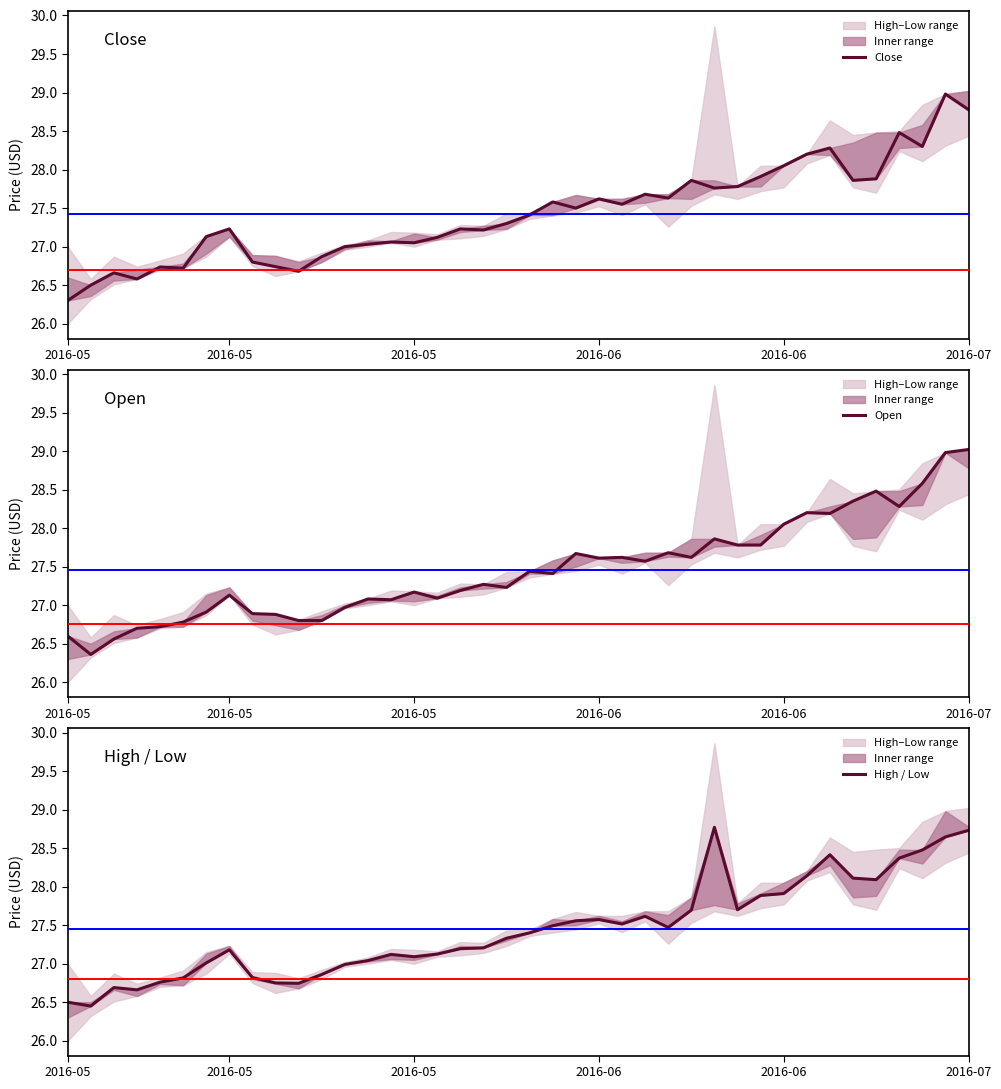

Where do Open and Close first cross each other?

2016-05 and 2016-05